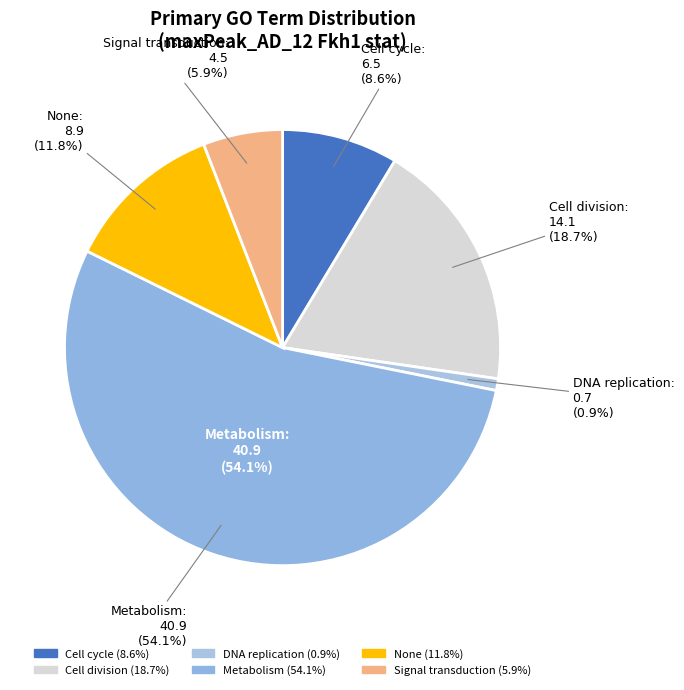

Between Signal transduction and Cell division, which is larger?

Cell division